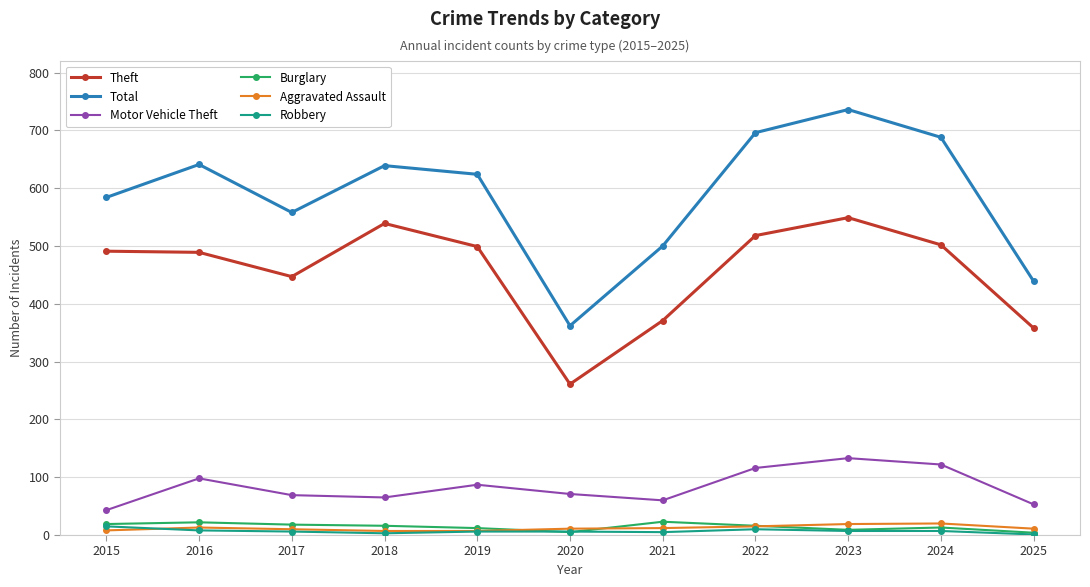

Does the chart display data point markers on the line(s)?

Yes